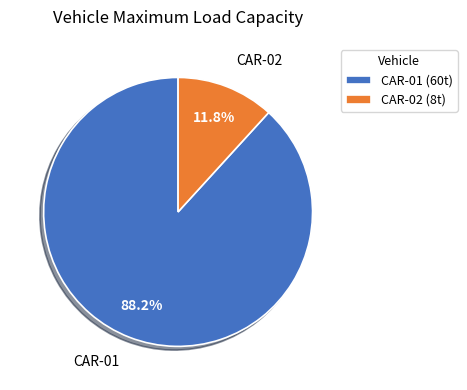

Is it true that CAR-01 is 78% of the pie?

False